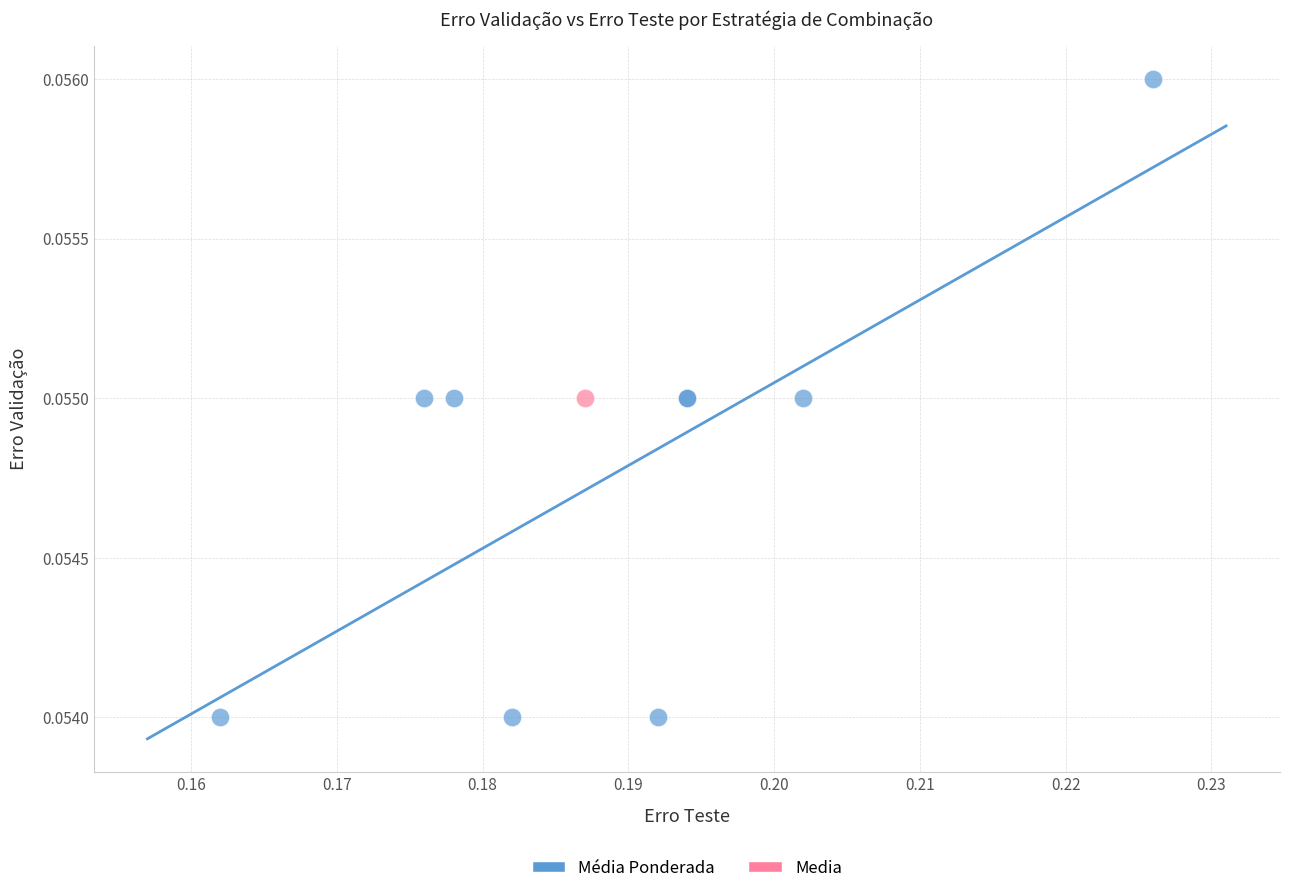

What are all the series names shown in the legend?

Média Ponderada, Media